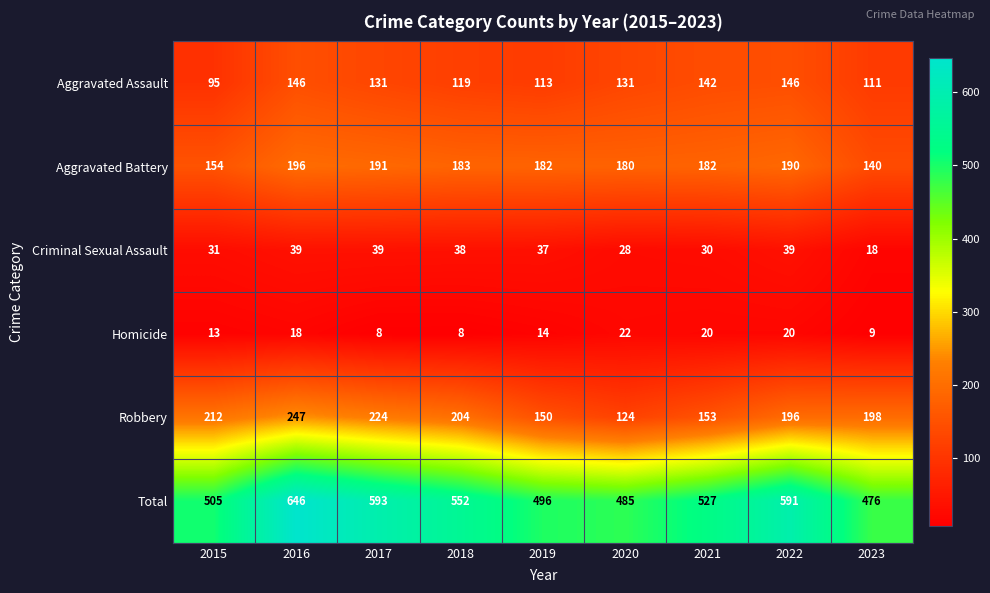

Where is Aggravated Assault nearest to the value 120?

2018